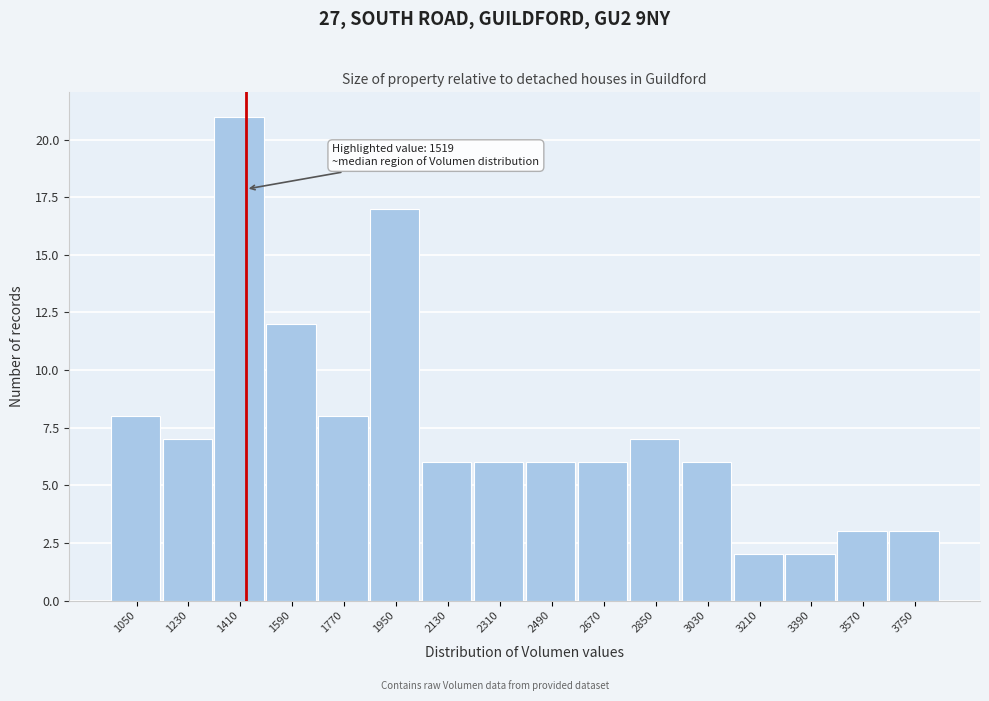

Reading right to left, transcribe all the data shown in this chart.

3750=3	3570=3	3390=2	3210=2	3030=6	2850=7	2670=6	2490=6	2310=6	2130=6	1950=17	1770=8	1590=12	1410=21	1230=7	1050=8